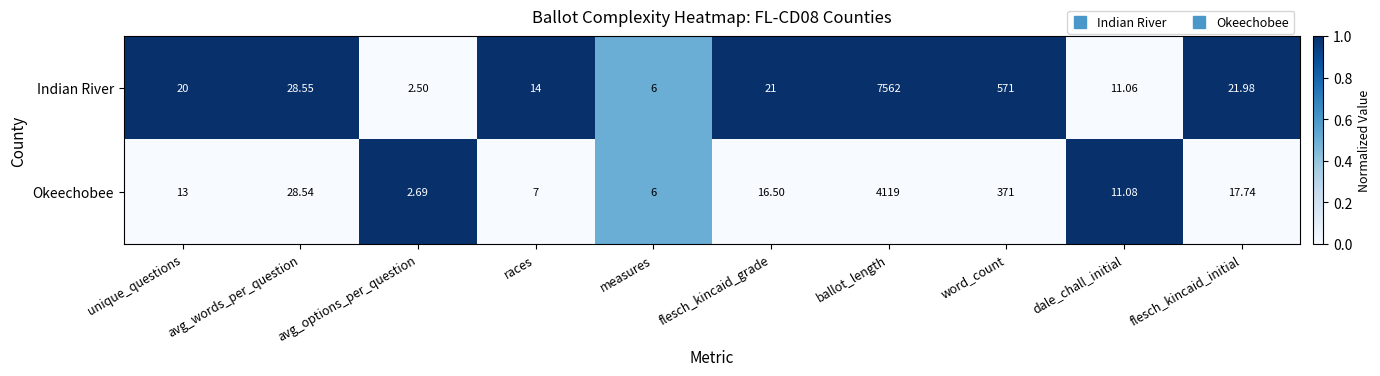

Which label corresponds to the smallest value in the chart?

avg_options_per_question